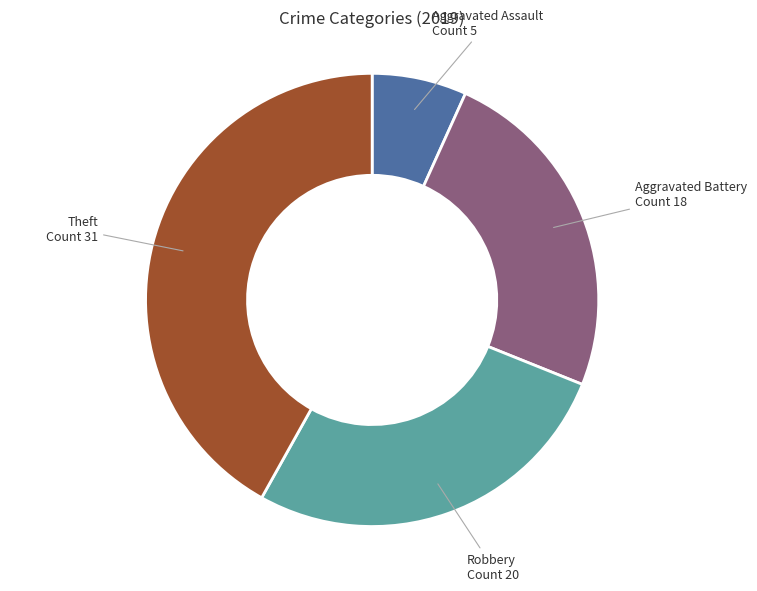

Do Aggravated Assault and Robbery together represent more than half of the pie?

No